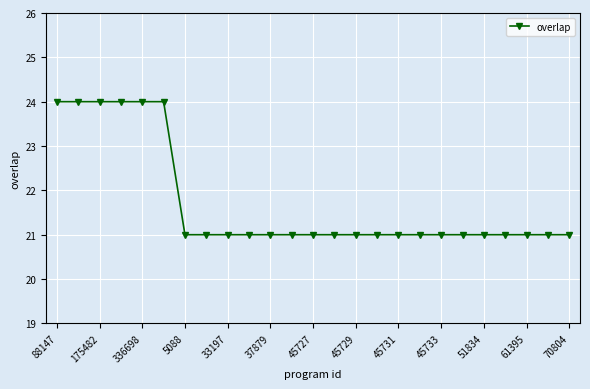

What is the greatest value displayed?

24